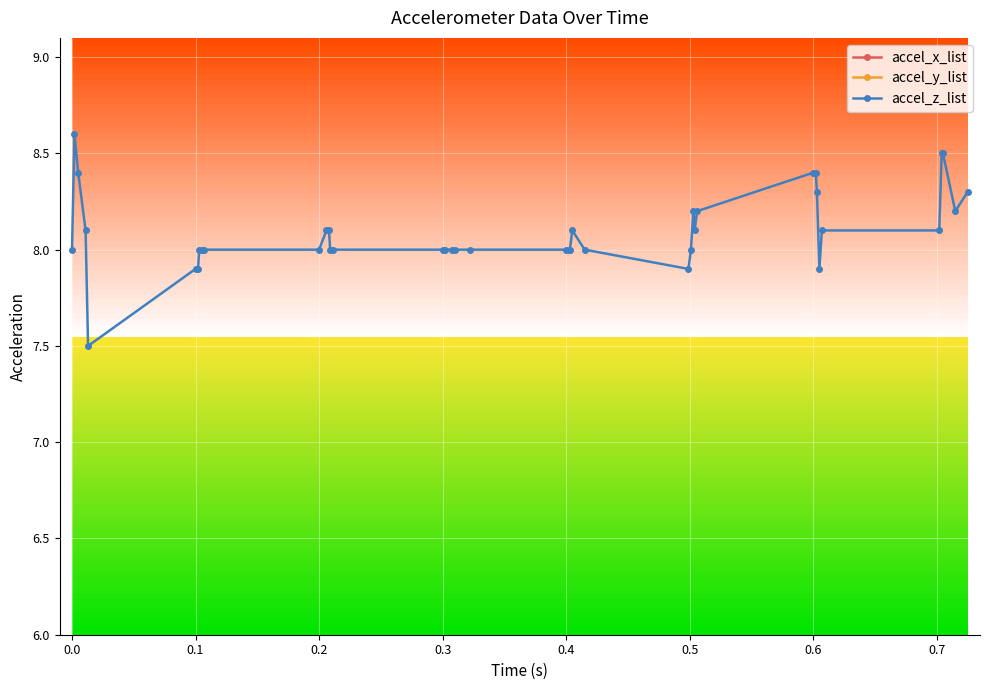

What is the lowest value of the accel_z_list series?

7.5